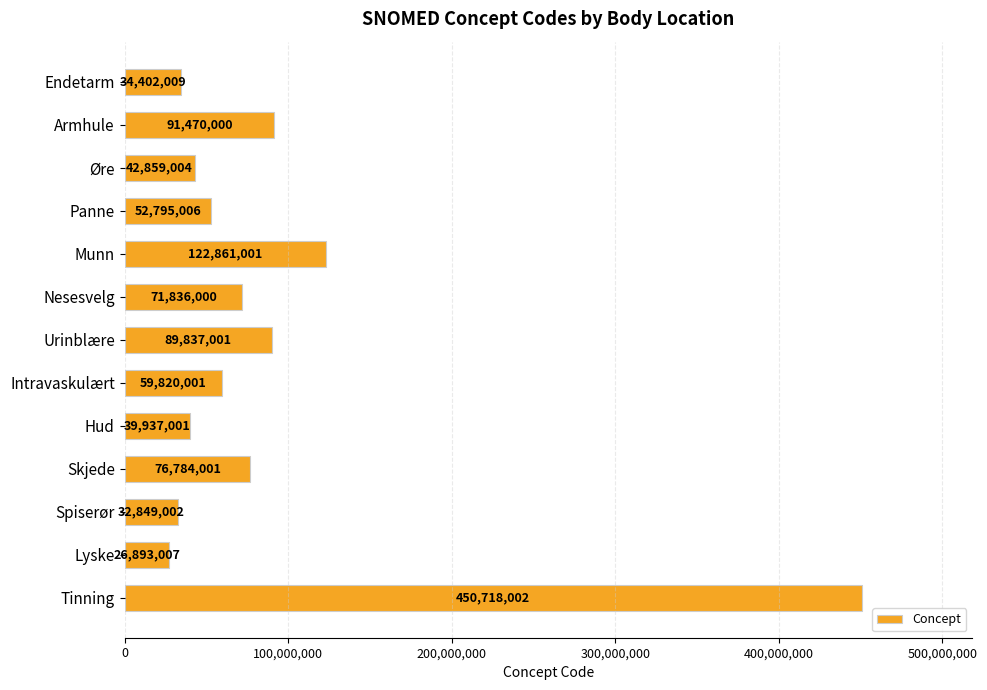

The value at Nesesvelg is 71836000. True or false?

True